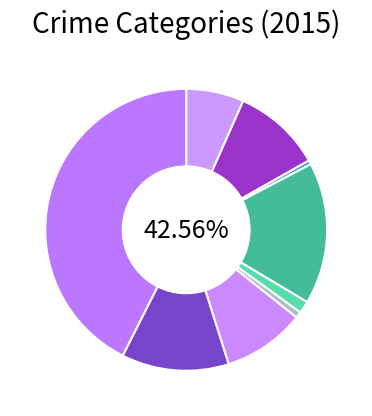

To the nearest percent, what is the difference between the largest and smallest slice percentages?

42%